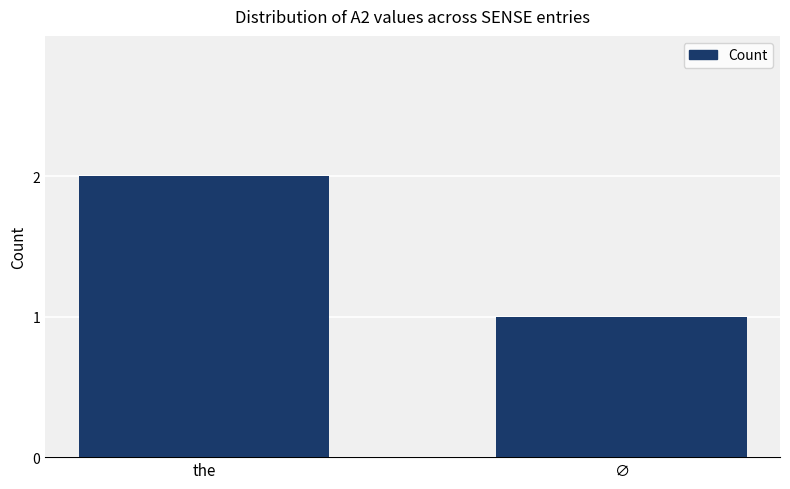

Reading left to right, extract all data points from this chart.

the=2	∅=1